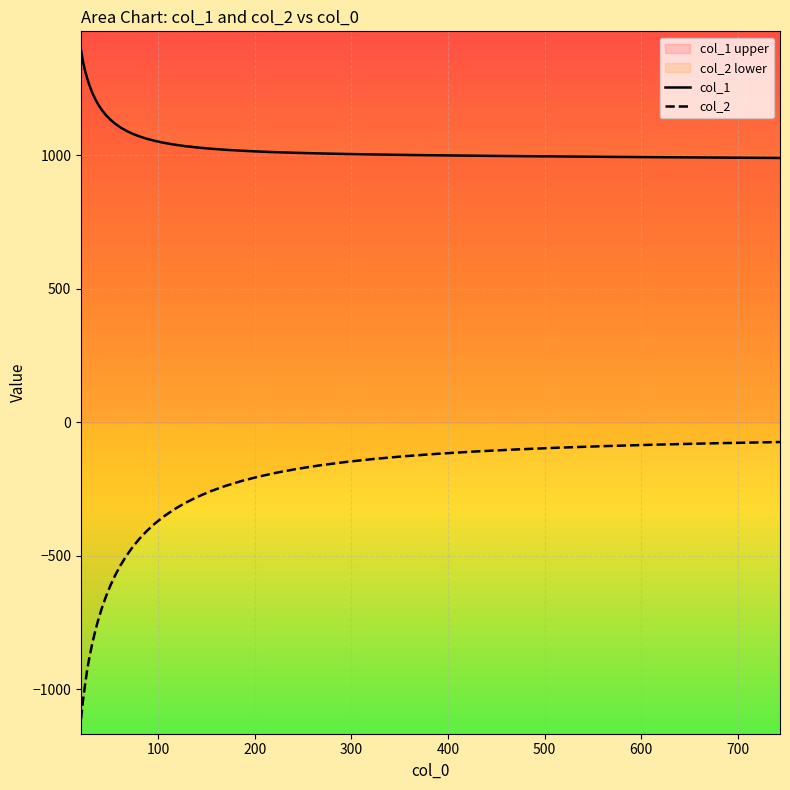

True or false: col_2 has a value of -301.9 at 9.

False